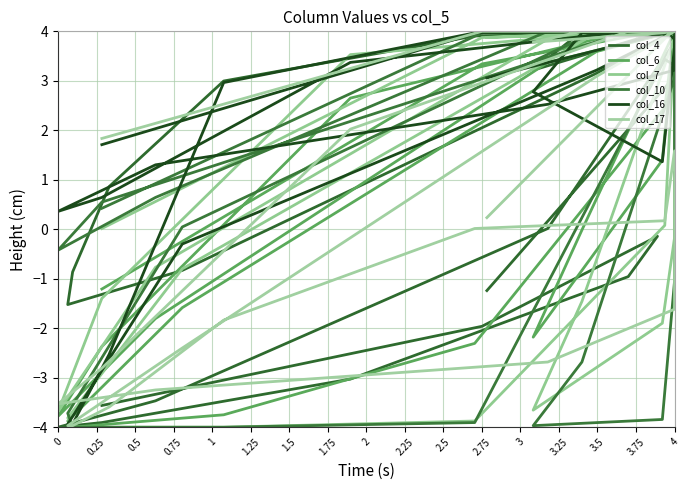

Does the chart have visible grid lines?

Yes